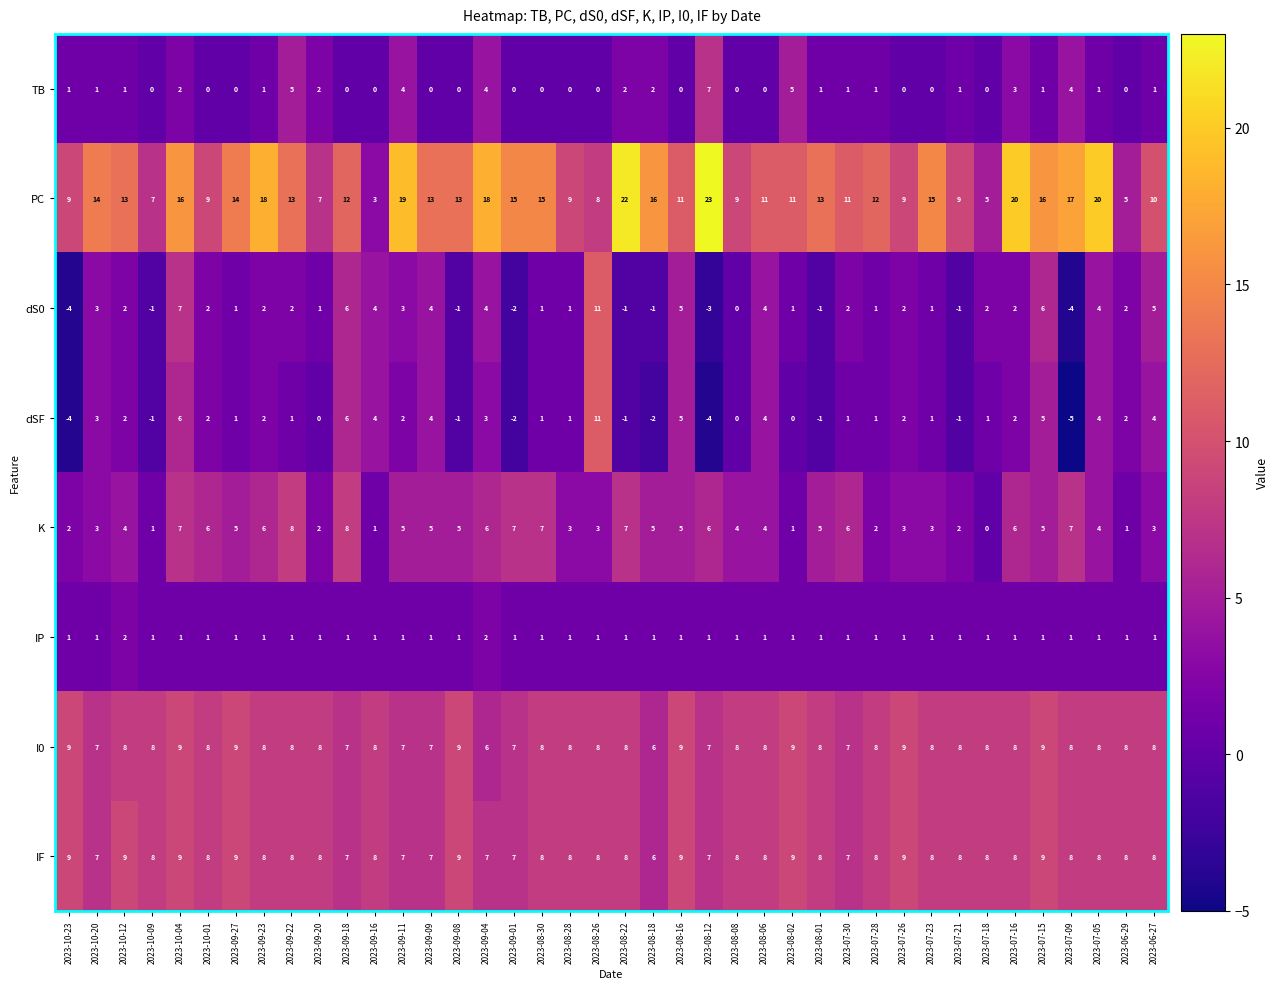

What is the sum of all dS0 values?

72